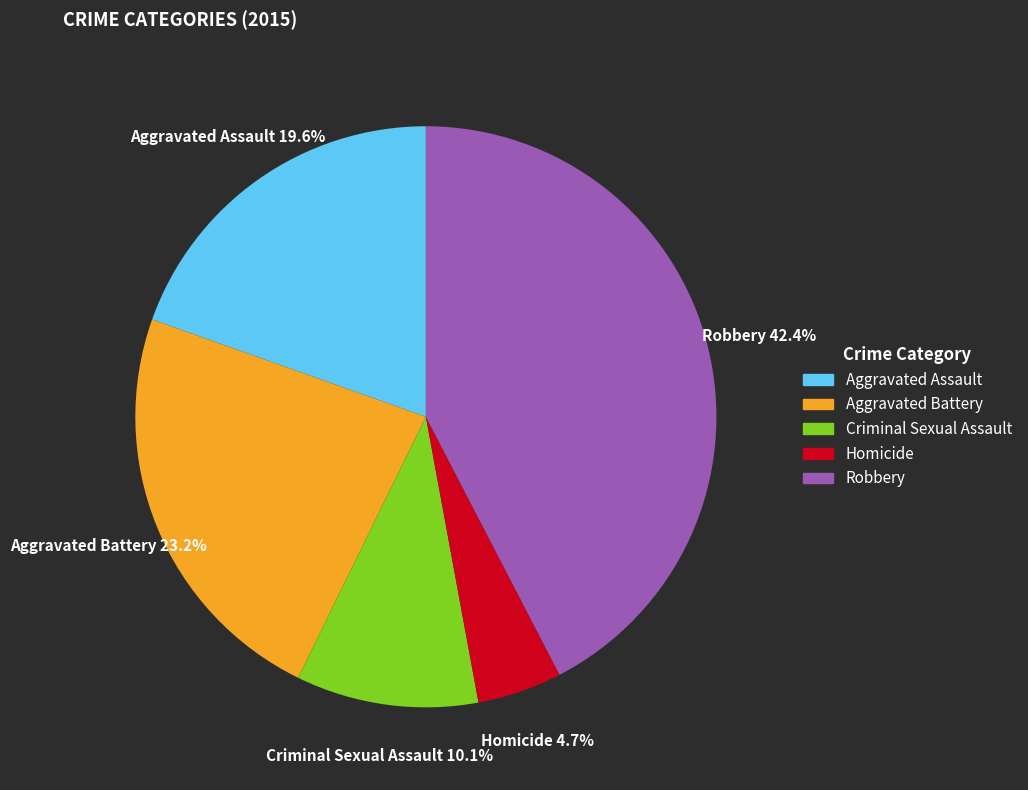

To the nearest percent, what portion does Homicide represent?

5%